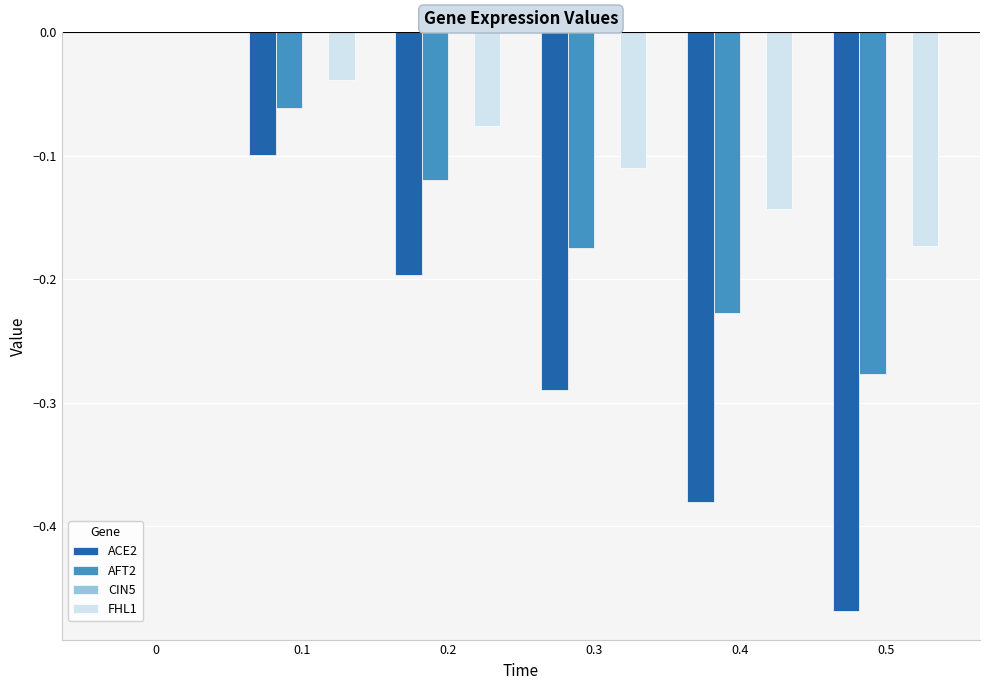

The ACE2 series shows 0.0 at 0. True or false?

True